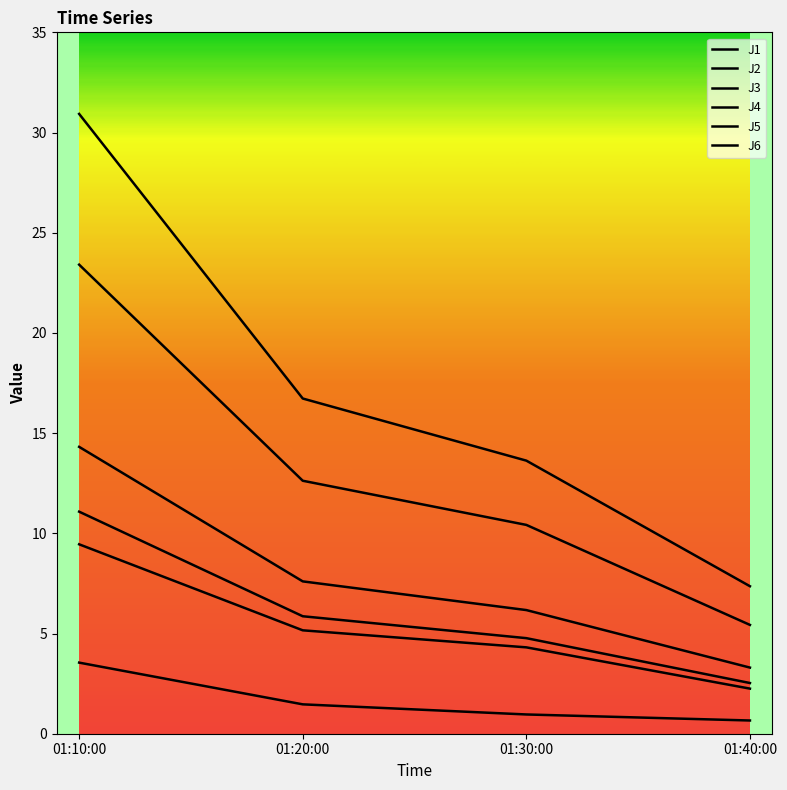

Reading left to right, what are all the values shown in this chart?

J1: 14.3	7.6	6.2	3.3
J2: 9.5	5.2	4.3	2.2
J3: 3.5	1.5	1.0	0.7
J4: 30.9	16.7	13.6	7.4
J5: 23.4	12.6	10.4	5.4
J6: 11.1	5.9	4.8	2.5